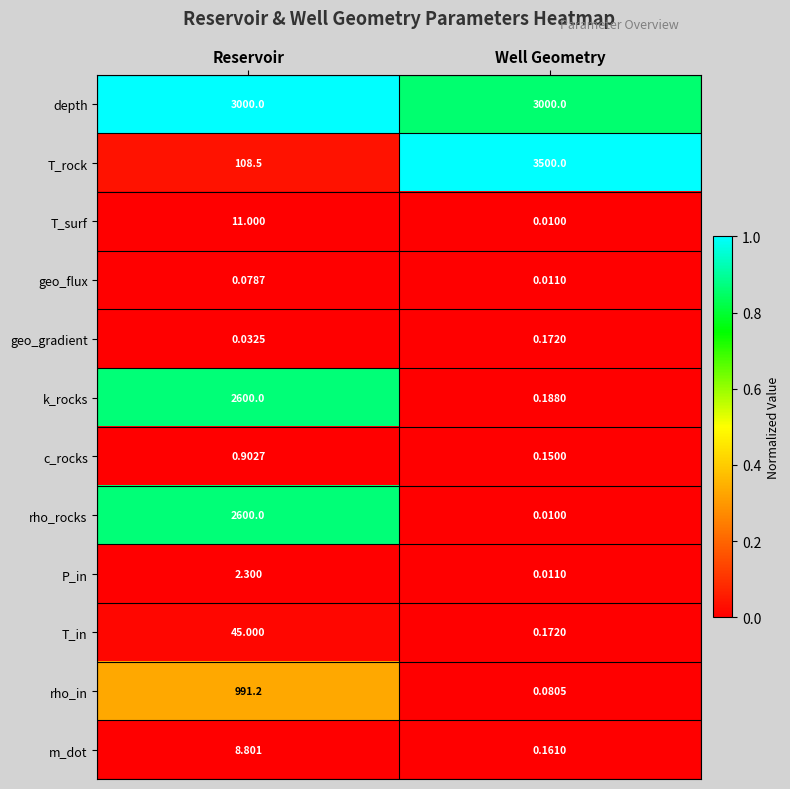

Which series has the largest range (max minus min)?

T_rock